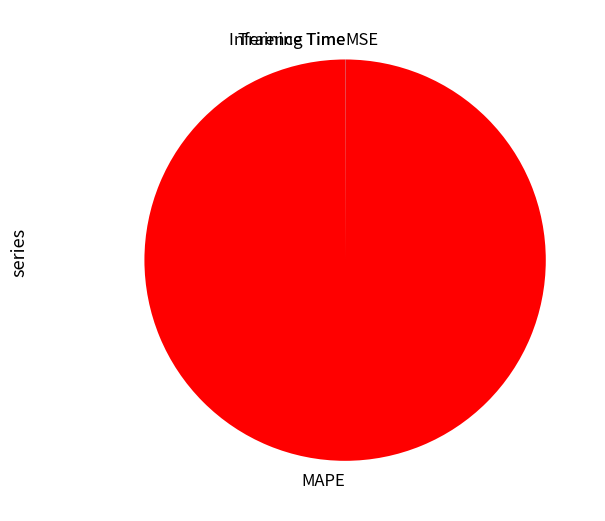

True or false: MAPE accounts for 89% of the total.

False